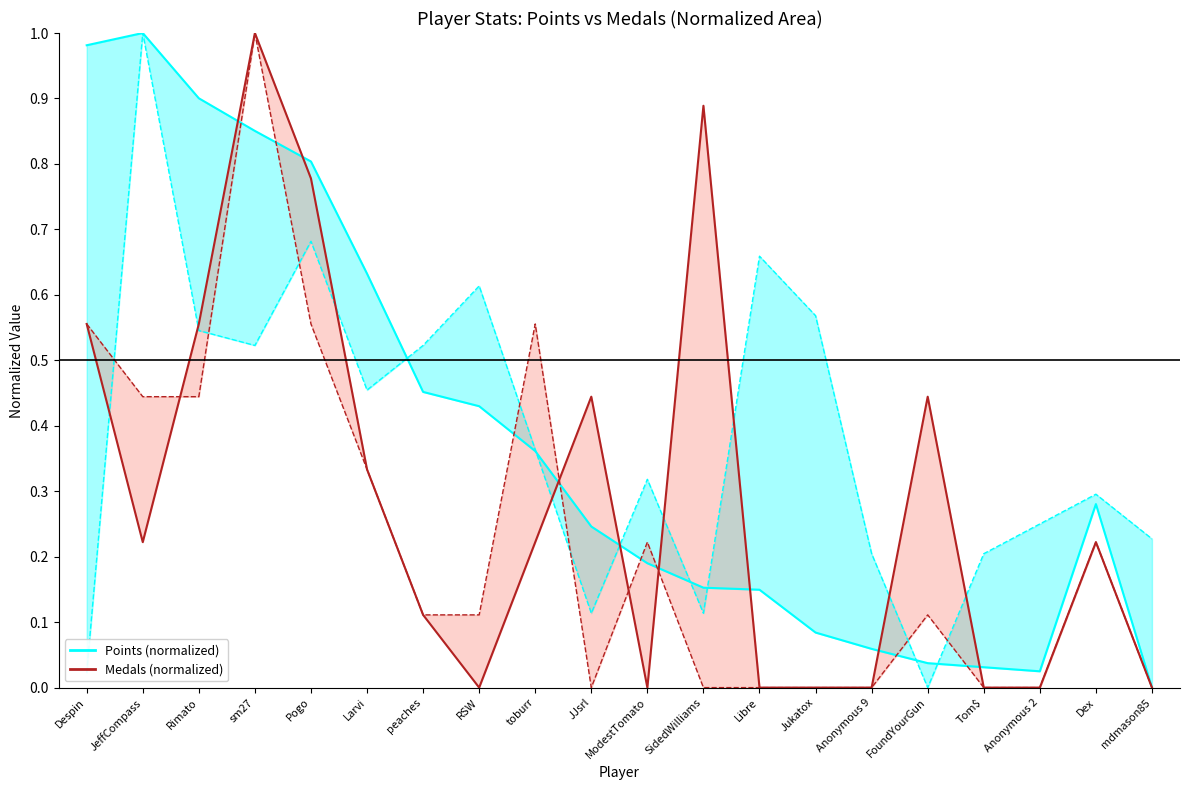

Reading left to right, list all the values displayed in this chart.

Points (normalized): 1.0	1.0	0.9	0.9	0.8	0.6	0.5	0.4	0.4	0.2	0.2	0.2	0.1	0.1	0.1	0.0	0.0	0.0	0.3	0.0
Medals (normalized): 0.6	0.2	0.6	1.0	0.8	0.3	0.1	0.0	0.2	0.4	0.0	0.9	0.0	0.0	0.0	0.4	0.0	0.0	0.2	0.0